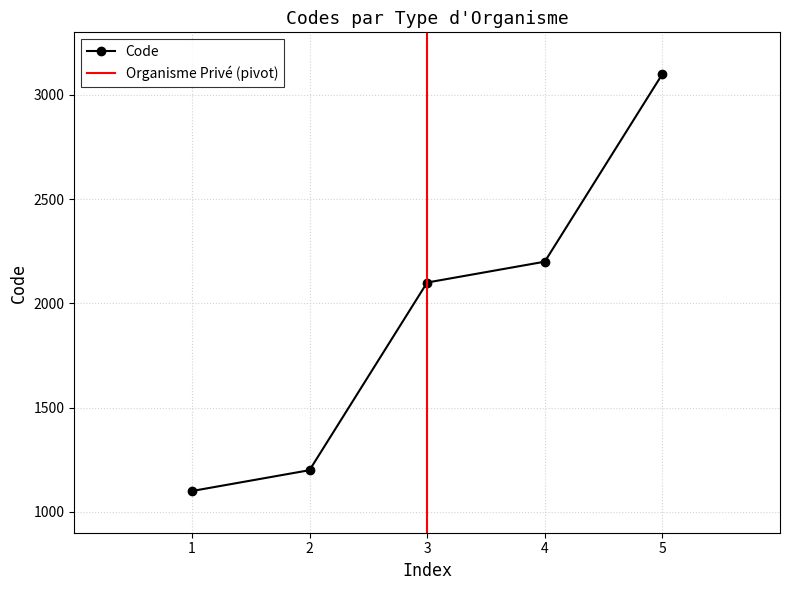

List the labels in order of Code value, smallest first.

1, 2, 3, 4, 5